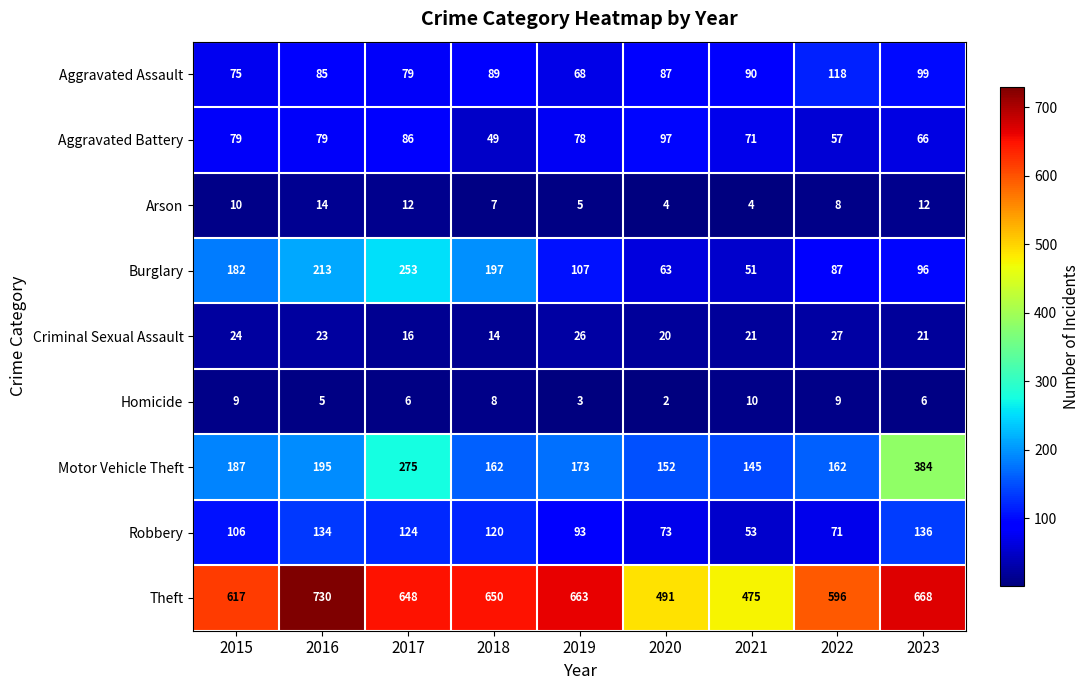

Which series has the largest total across all categories?

Theft